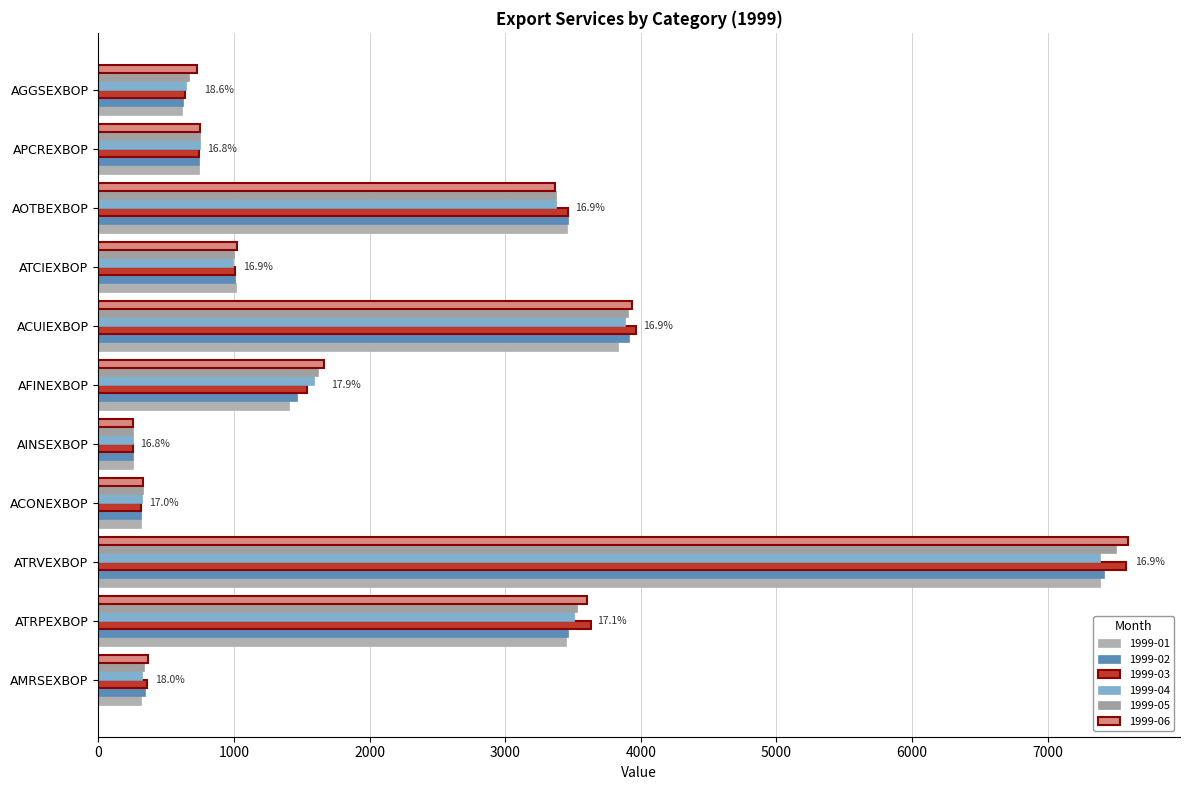

Is it true that 1999-01 equals 3450 at ATRPEXBOP?

True